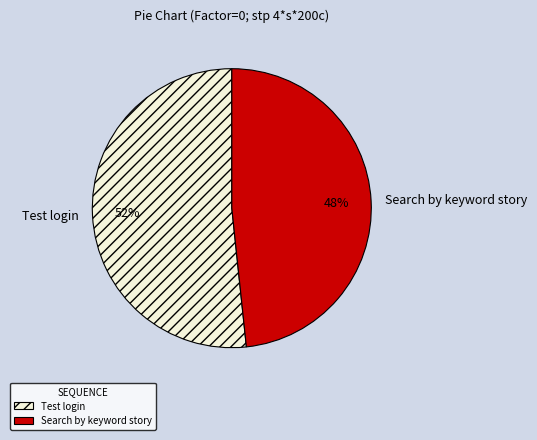

To the nearest percent, what is the combined percentage of Search by keyword story and Test login?

100%